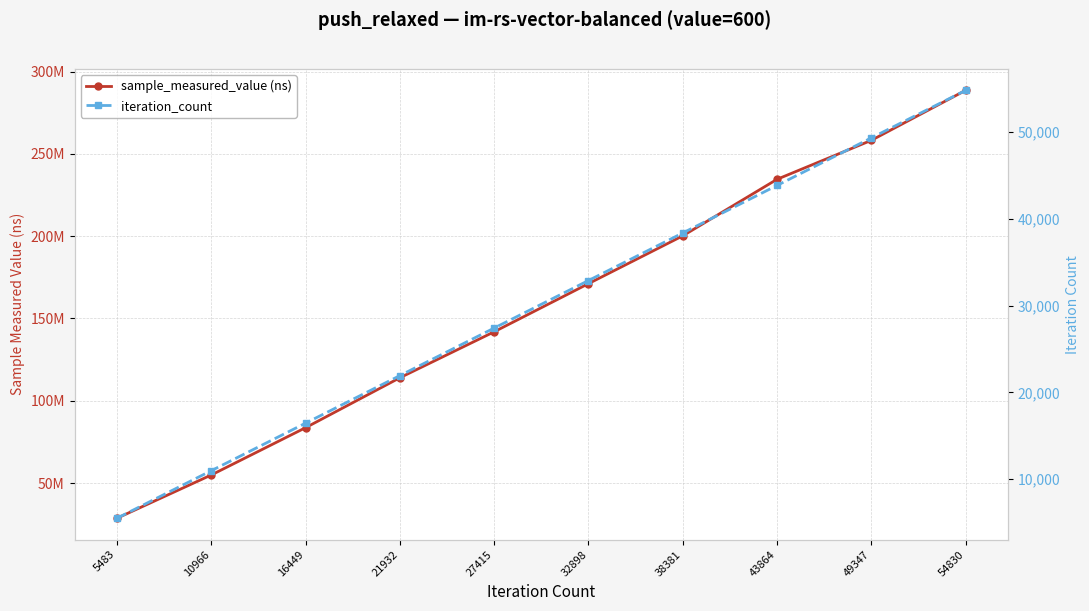

What is the value of the sample_measured_value (ns) point at the 8th from the left?

234519617